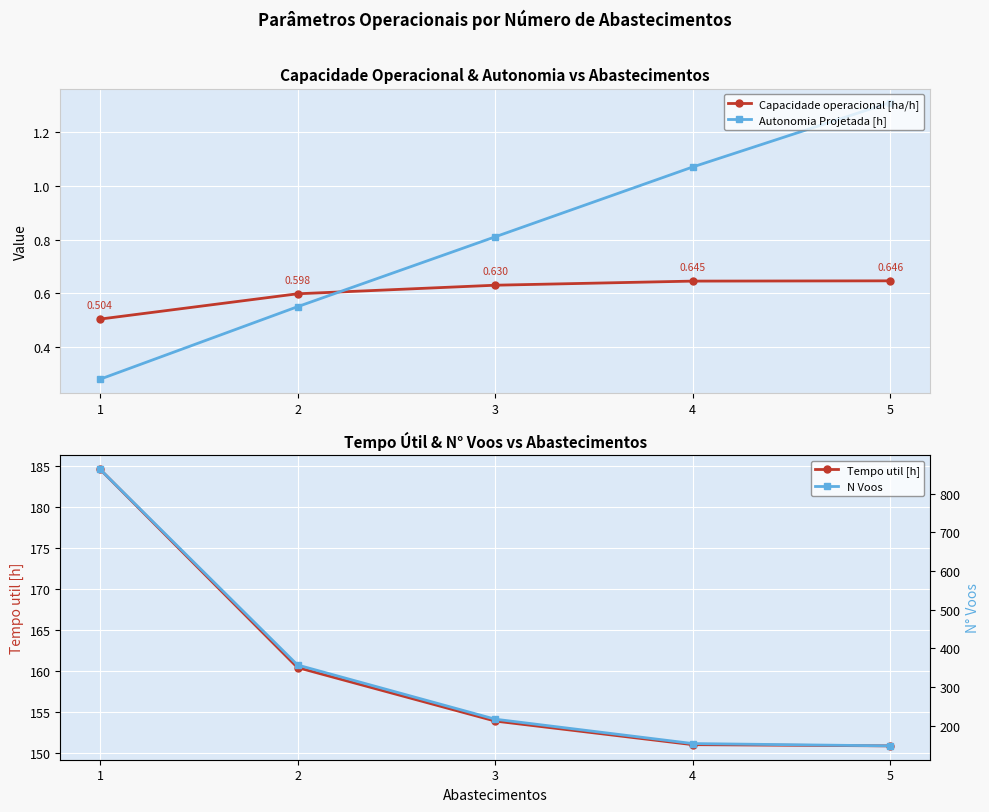

Reading left to right, what are all the values shown in this chart?

Capacidade operacional [ha/h]: 1=0.5	2=0.6	3=0.6	4=0.6	5=0.6
Autonomia Projetada [h]: 1=0.3	2=0.6	3=0.8	4=1.1	5=1.3
Tempo util [h]: 1=184.7	2=160.4	3=153.9	4=151.0	5=150.9
N Voos: 1=863.0	2=357.0	3=217.0	4=154.0	5=148.0